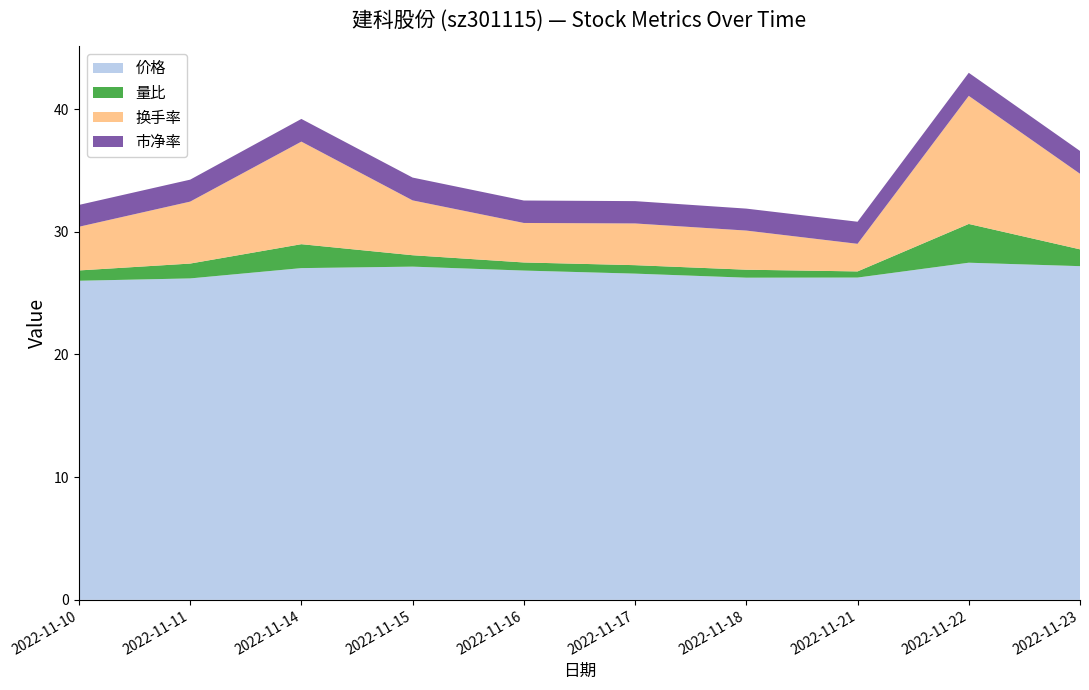

Reading left to right, list all the values displayed in this chart.

价格: 2022-11-10=26.0	2022-11-11=26.2	2022-11-14=27.0	2022-11-15=27.2	2022-11-16=26.8	2022-11-17=26.6	2022-11-18=26.3	2022-11-21=26.3	2022-11-22=27.5	2022-11-23=27.2
量比: 2022-11-10=0.8	2022-11-11=1.2	2022-11-14=1.9	2022-11-15=0.9	2022-11-16=0.7	2022-11-17=0.7	2022-11-18=0.7	2022-11-21=0.5	2022-11-22=3.2	2022-11-23=1.4
换手率: 2022-11-10=3.6	2022-11-11=5.0	2022-11-14=8.4	2022-11-15=4.5	2022-11-16=3.2	2022-11-17=3.4	2022-11-18=3.2	2022-11-21=2.2	2022-11-22=10.4	2022-11-23=6.2
市净率: 2022-11-10=1.8	2022-11-11=1.8	2022-11-14=1.9	2022-11-15=1.9	2022-11-16=1.8	2022-11-17=1.8	2022-11-18=1.8	2022-11-21=1.8	2022-11-22=1.9	2022-11-23=1.9